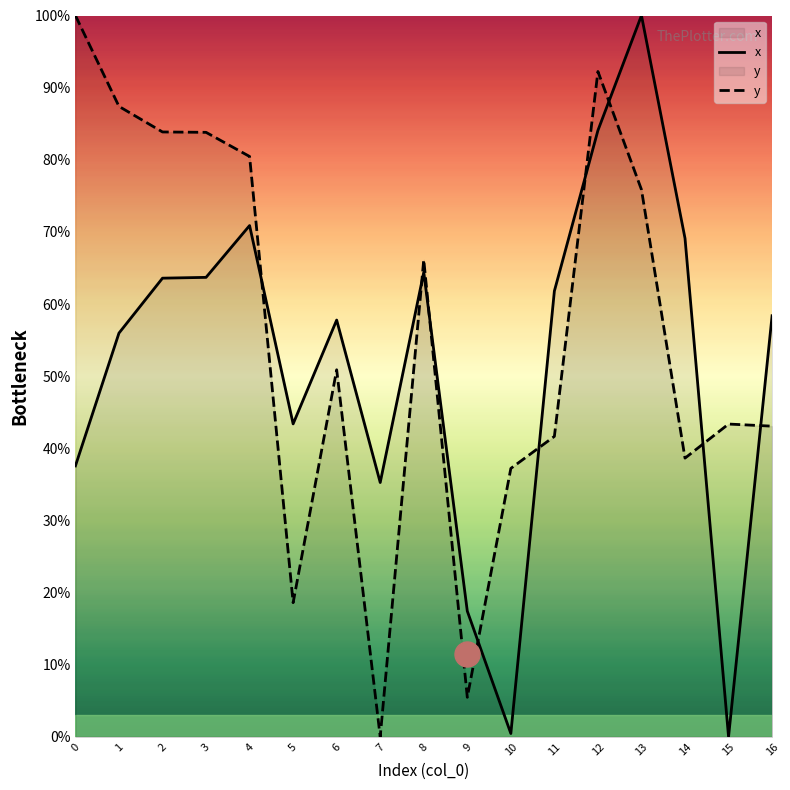

Count the number of data series in this chart.

2